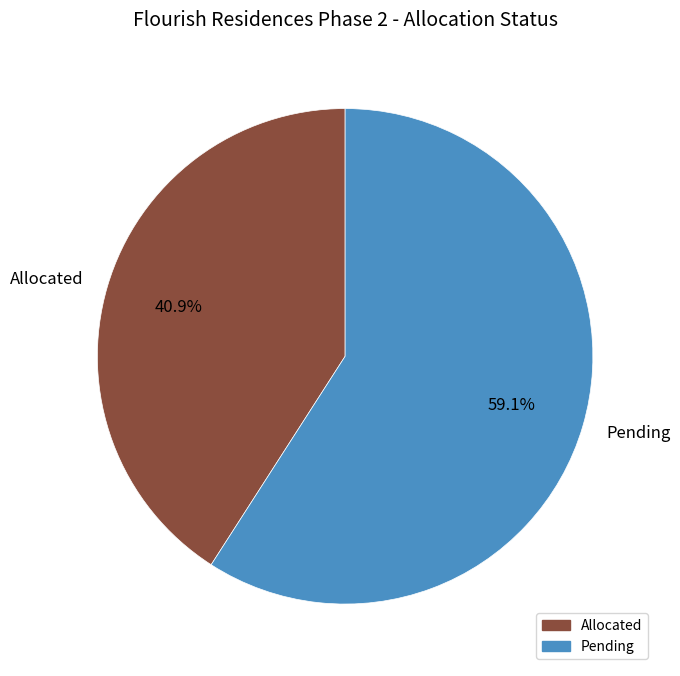

To the nearest percent, what percentage of the pie is Allocated?

41%